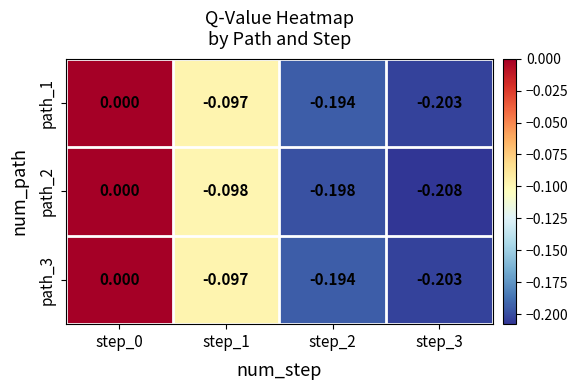

Is the value of path_3 at step_3 greater than the value of path_2 at step_1?

No